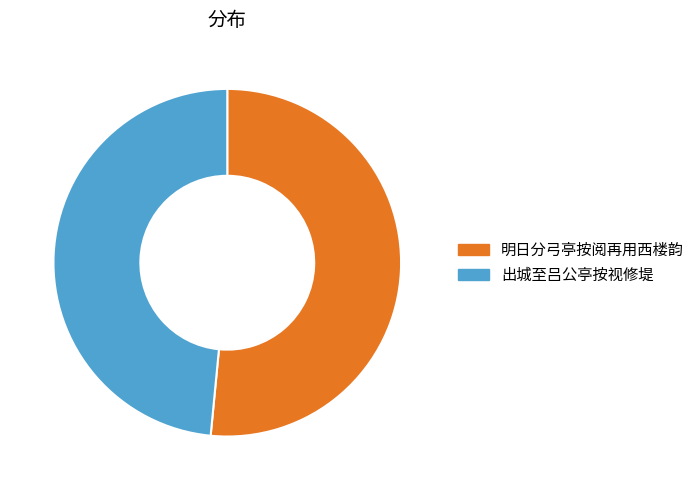

Count the number of slices in the pie.

2